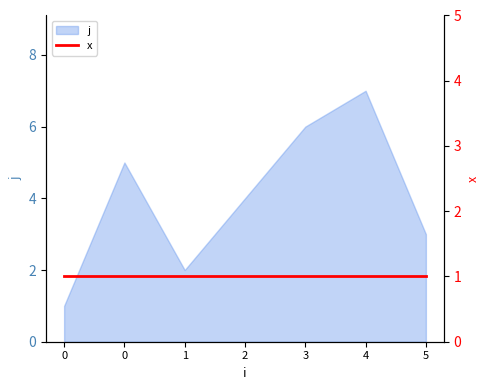

What is the difference between the maximum and minimum values?

6